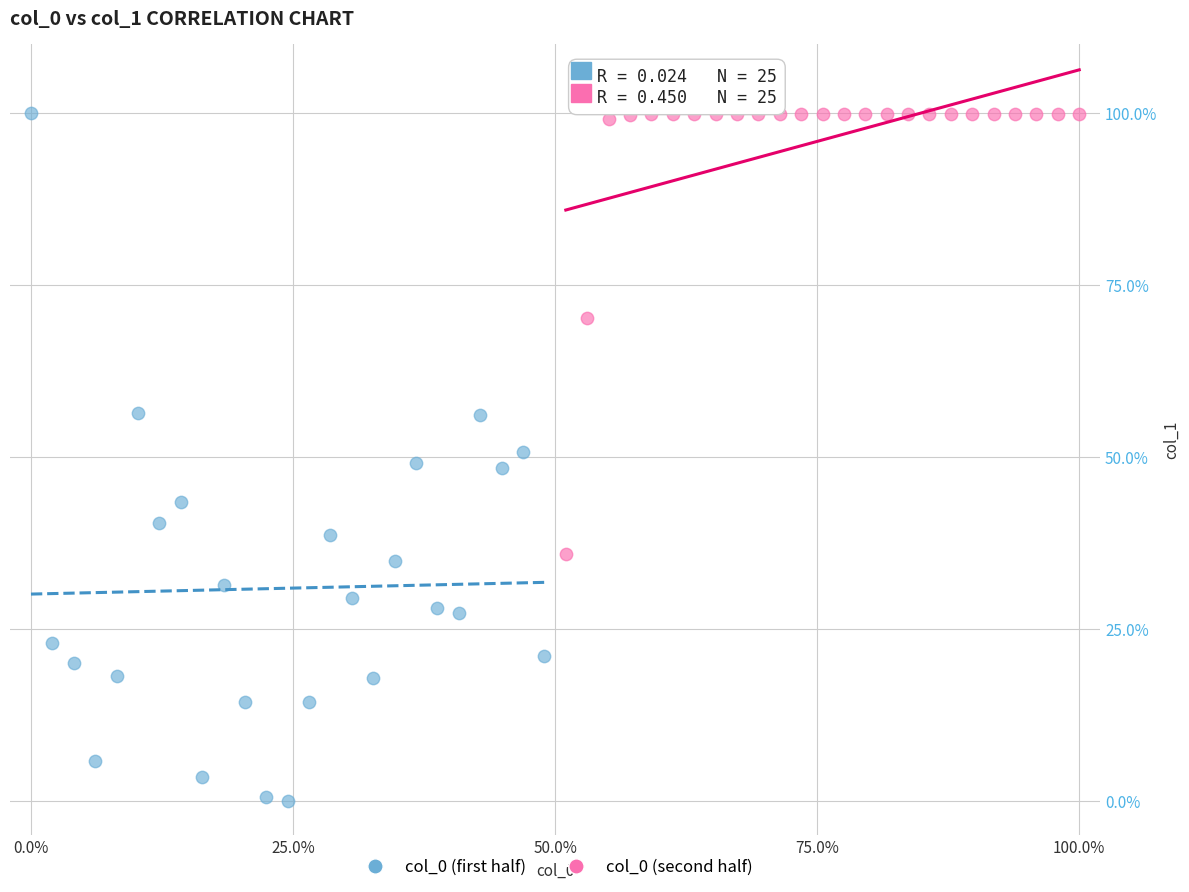

Which series reaches the minimum Y coordinate?

col_0 (first half)